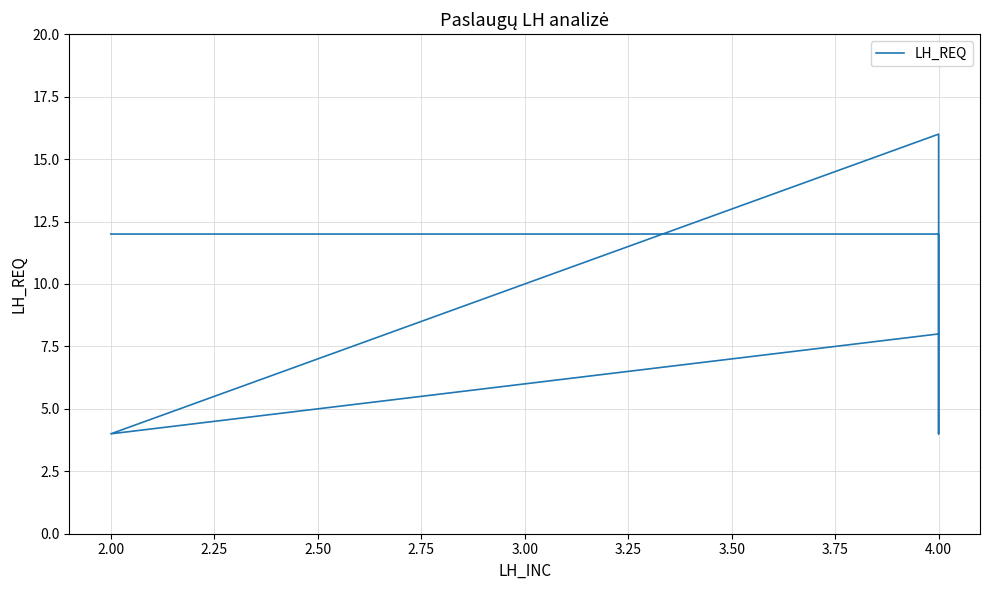

Approximately how many times larger is the value at 4.00 compared to 2.00?

0.7